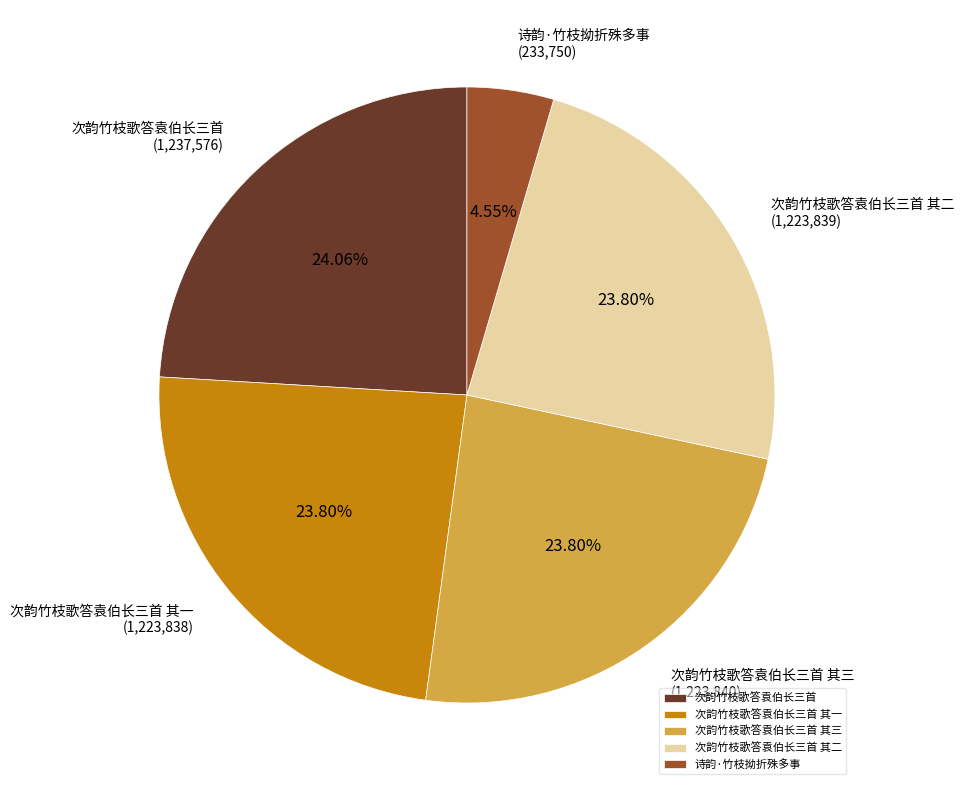

What percentage is the 次韵竹枝歌答袁伯长三首 其三 slice, to the nearest percent?

24%